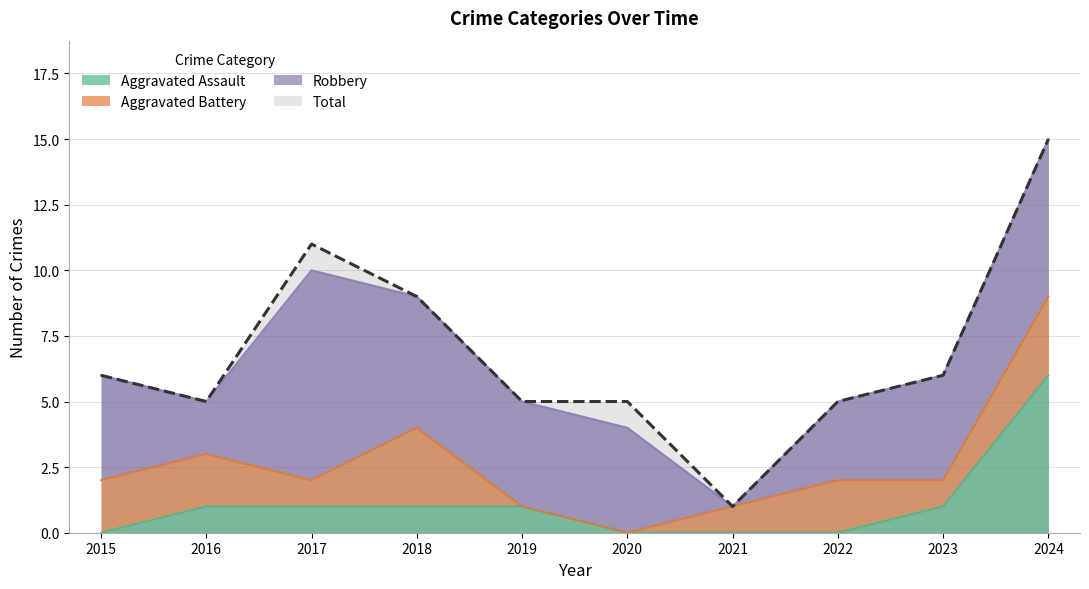

Does the chart display data point markers on the line(s)?

No